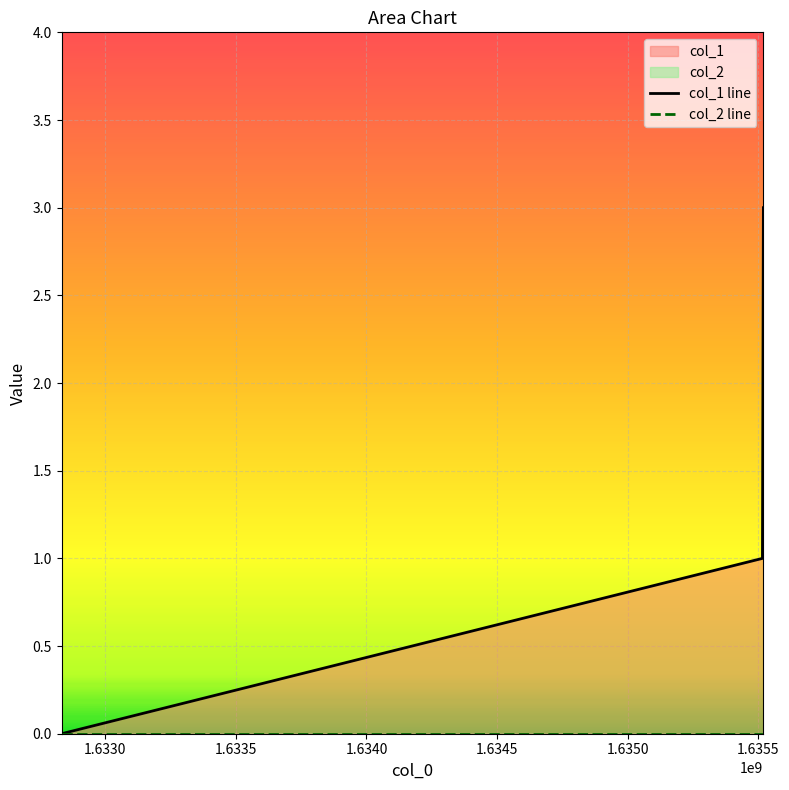

What is the difference between the maximum and second lowest values in the col_1 line series?

2